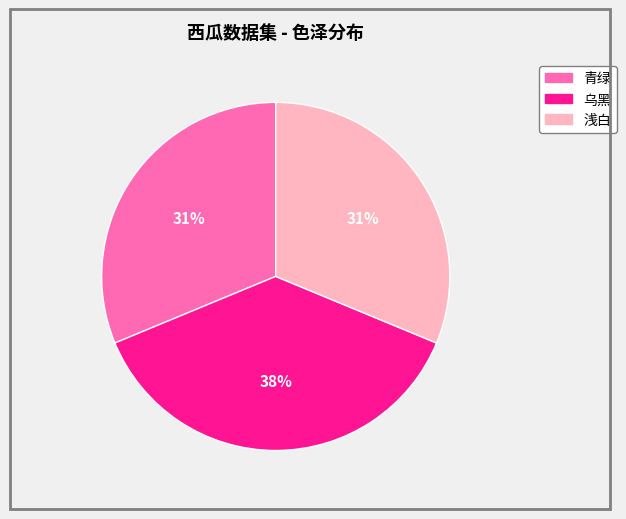

What is the largest slice in the pie chart?

乌黑